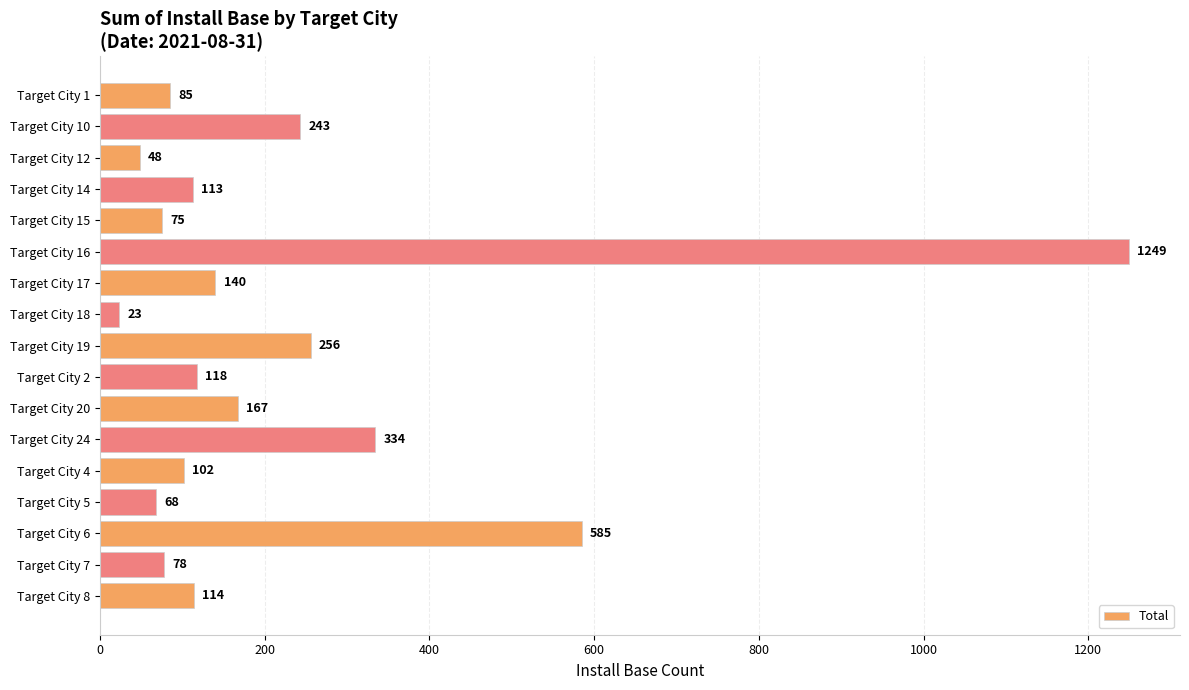

Are the bars horizontal?

Yes